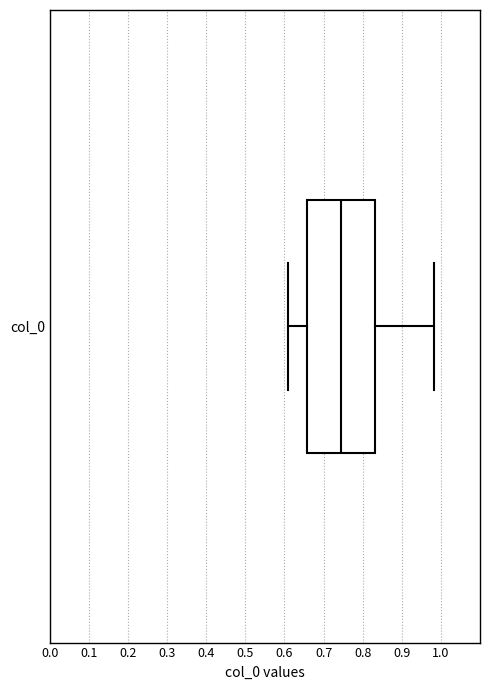

Transcribe this box plot: give where the median line is, the range the box spans, and where the two whiskers end, as read against the x-axis. The values are not printed on the chart, so give them approximately, as read against the axis.

median 0.74, box 0.66 to 0.83, whiskers 0.61 to 0.98